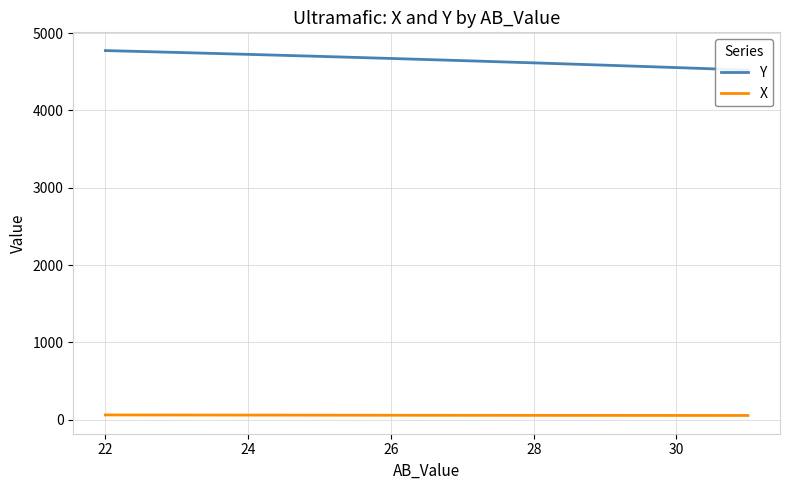

True or false: X and Y intersect in this chart.

False